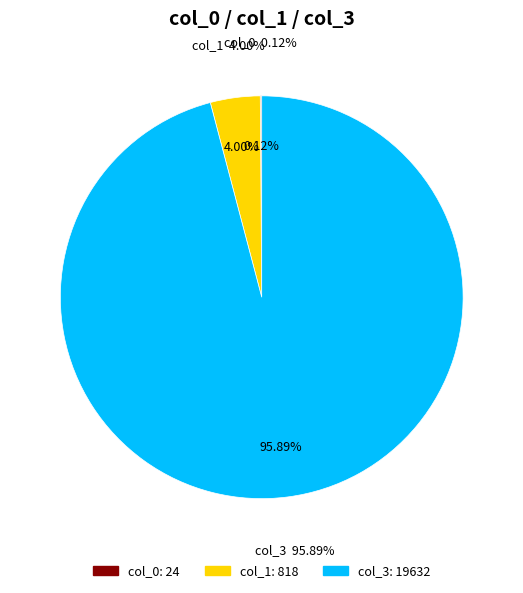

Combined, do col_0 and col_3 account for over 50%?

Yes